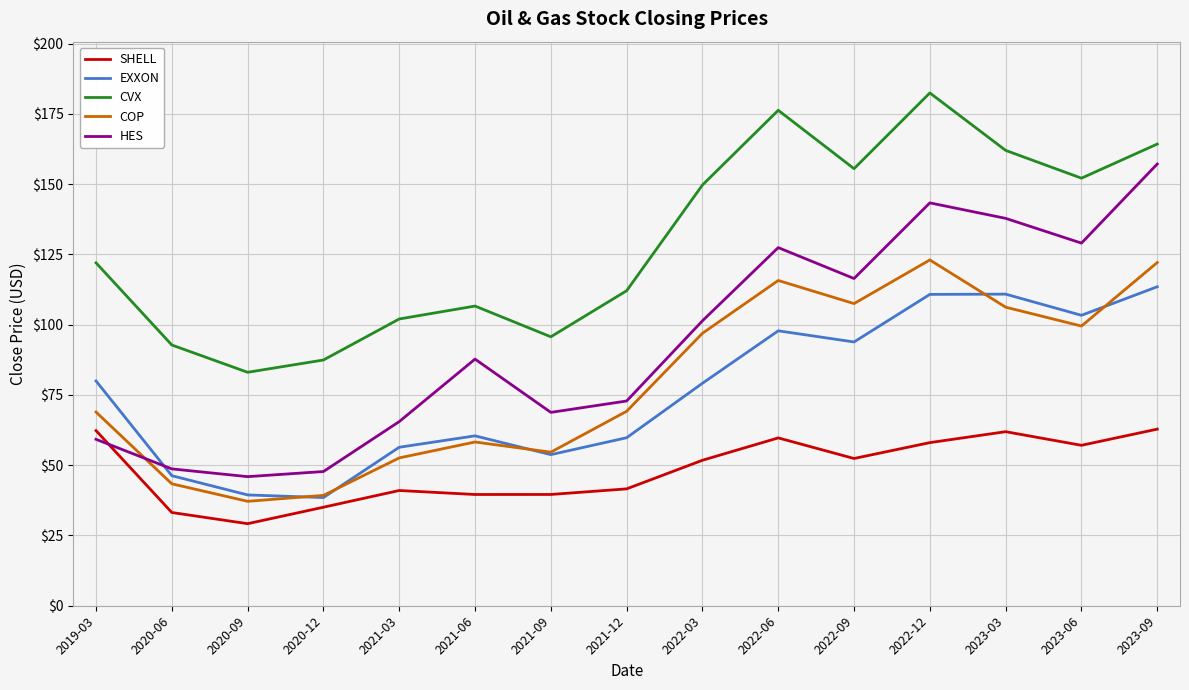

What position from the right is 2021-12?

8